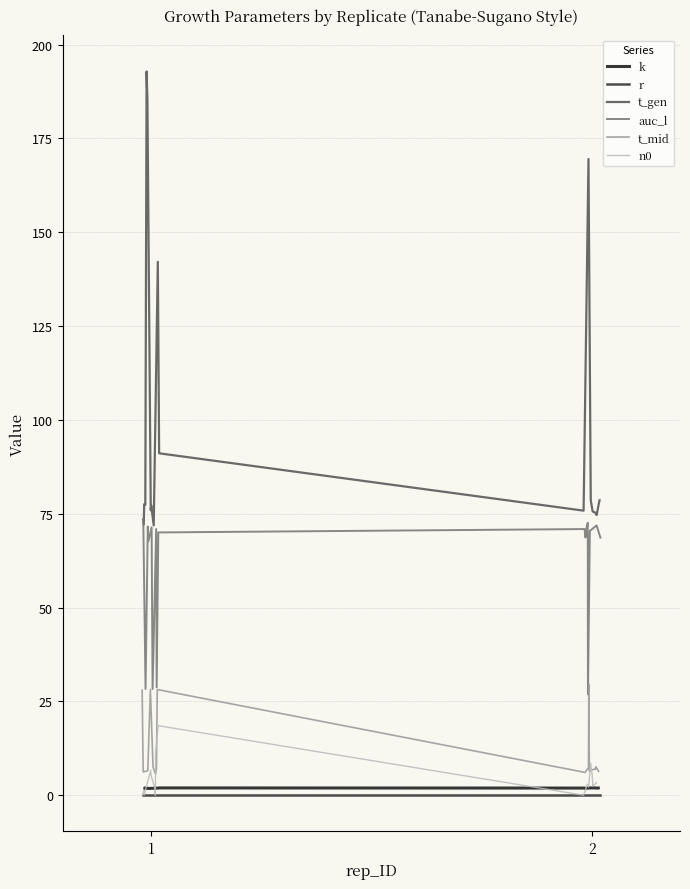

What is the highest value of the auc_l series?

73.5